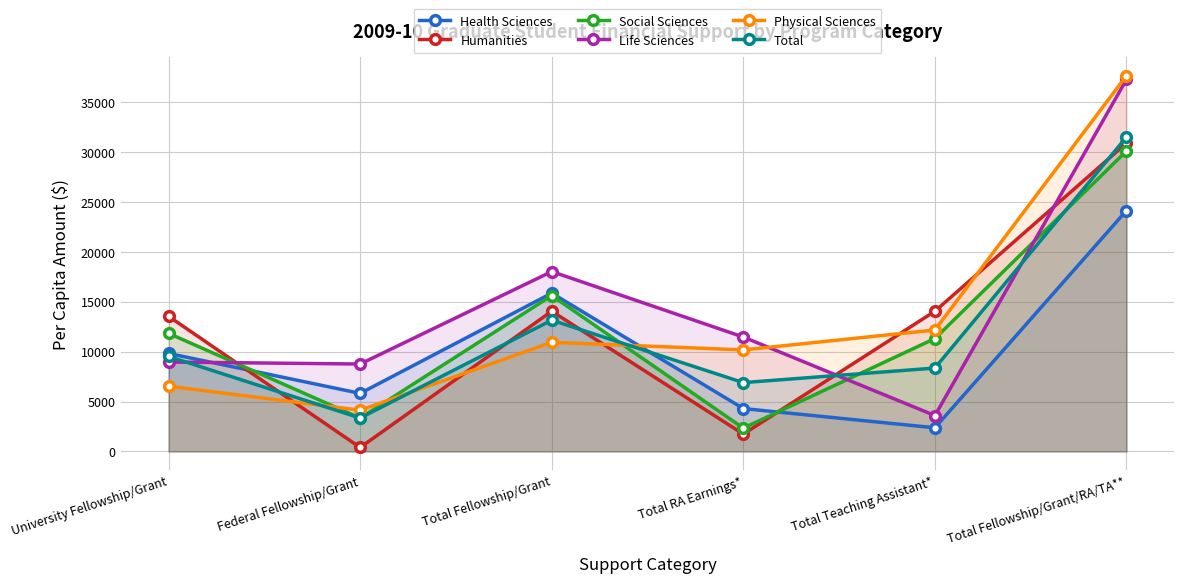

What is the difference between the maximum and second lowest values in the Social Sciences series?

26761